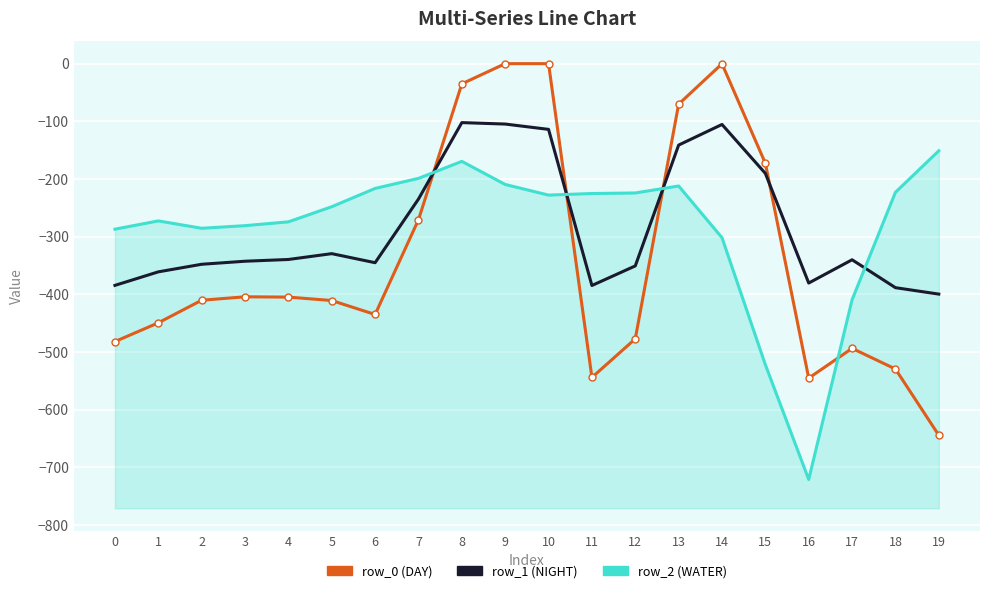

Between 4 and 12, which is larger?

4